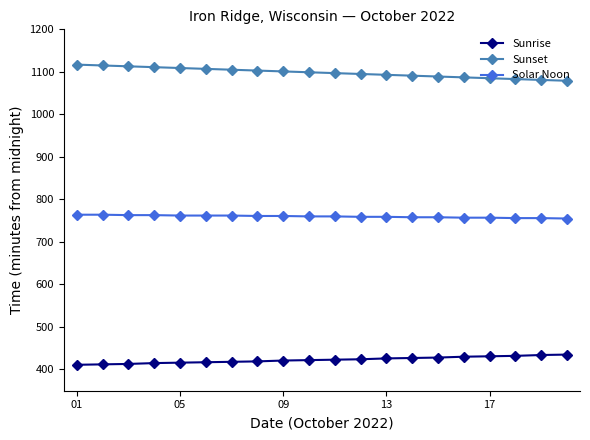

True or false: Sunrise and Solar Noon cross at least once.

False